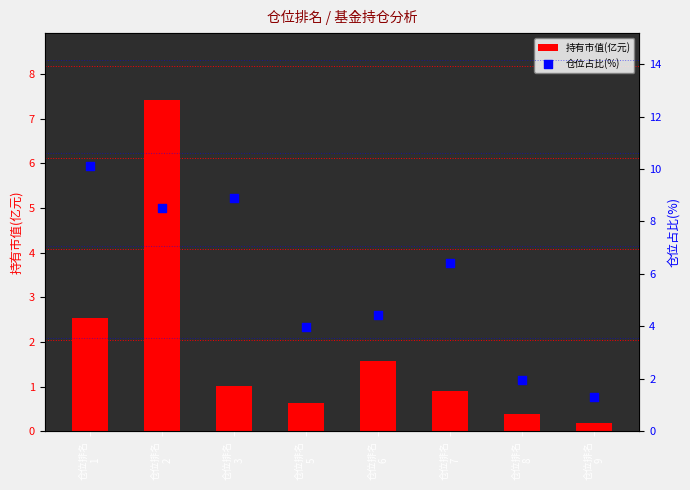

Which series reaches the minimum Y coordinate?

持有市值(亿元)